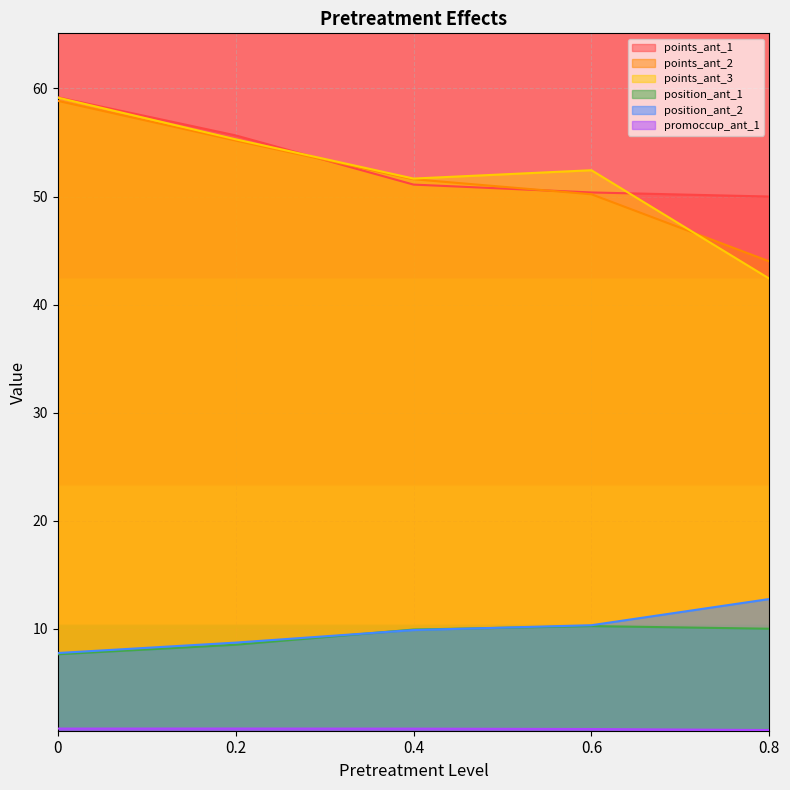

At how many categories does at least one series exceed 41?

5